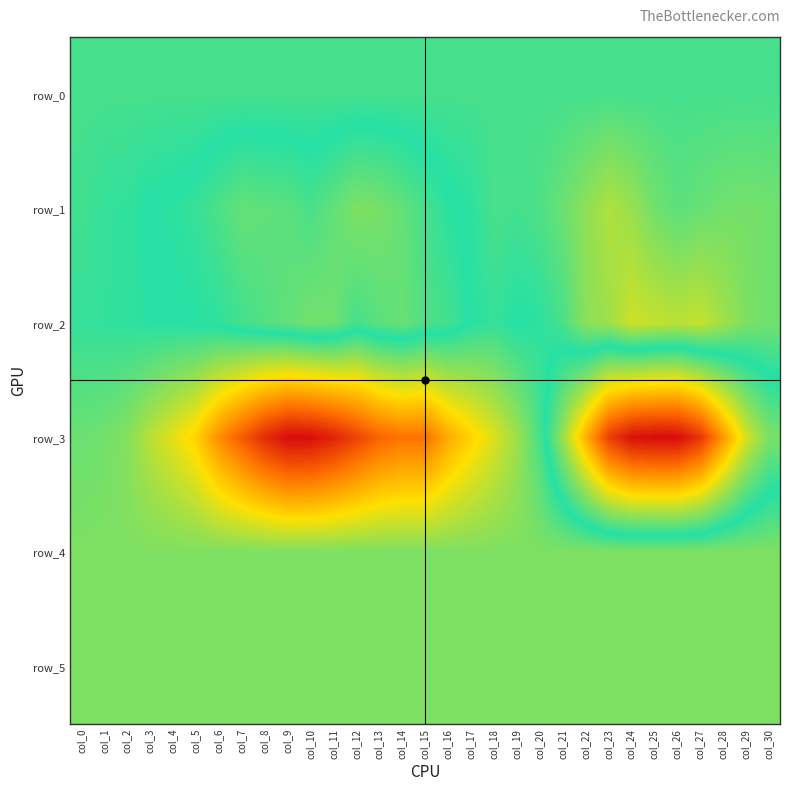

What value does the row_3 series have at col_10?

8033.0